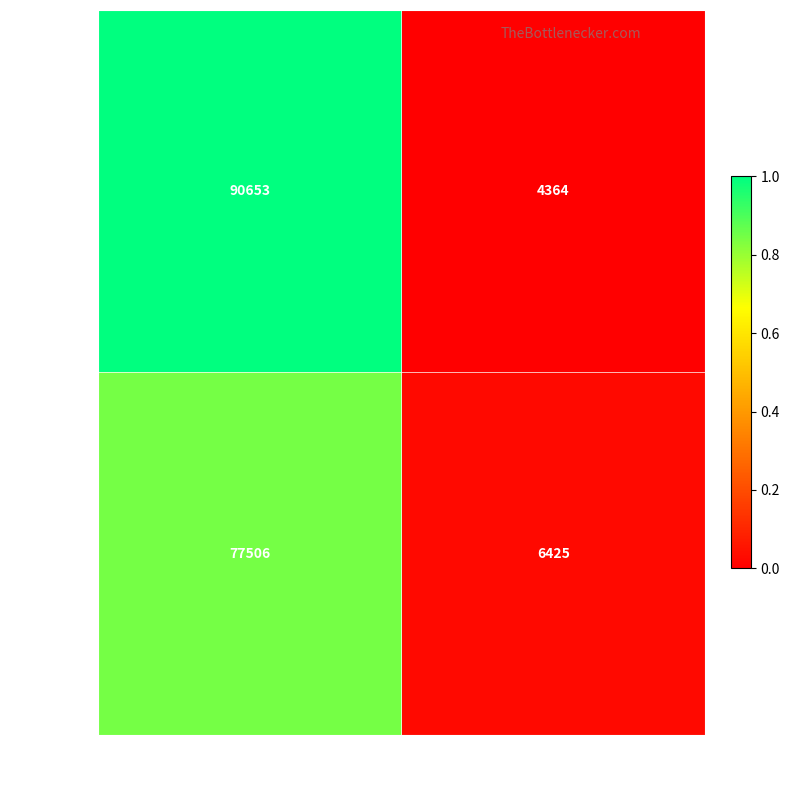

What is the approximate value of 97909513 at Taxonsorteringsordning?

77506